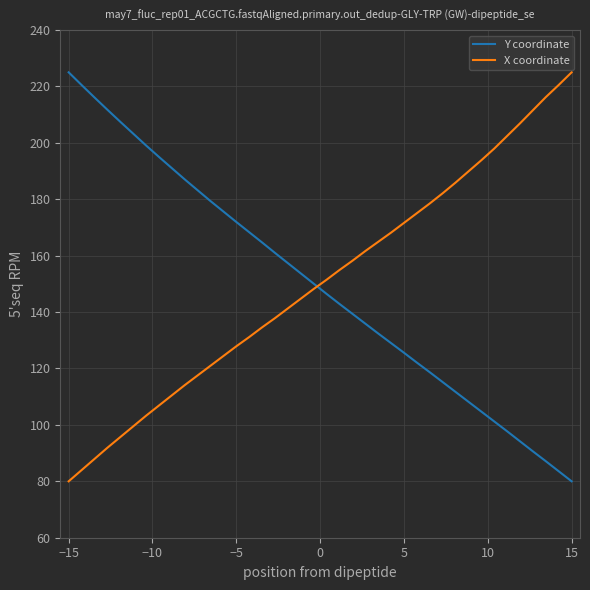

True or false: Y coordinate has more than 1 interior local peaks.

False